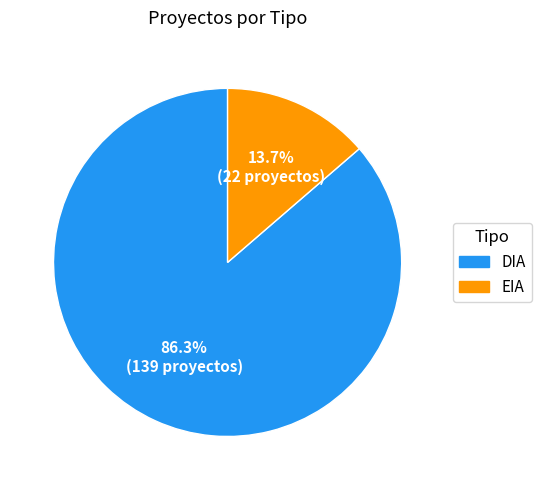

What percentage is NOT represented by EIA?

86.3%